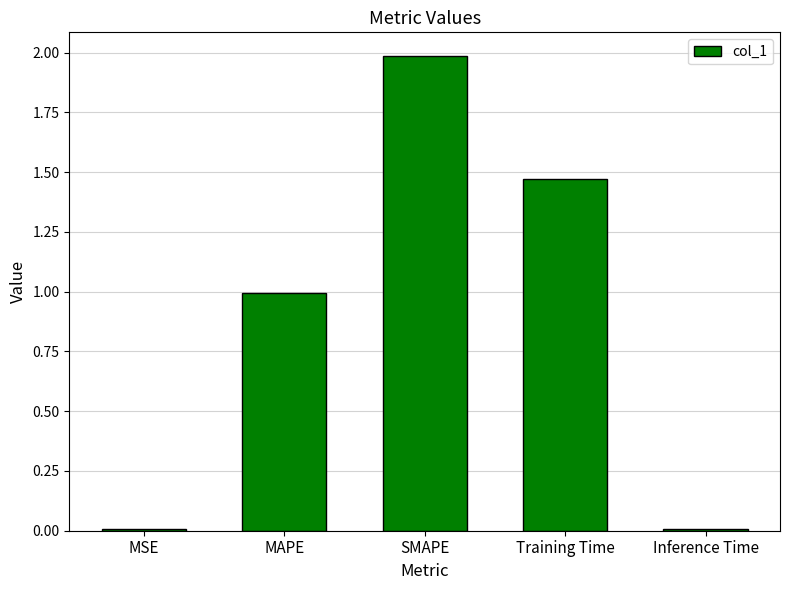

What is the sum of all values?

4.5